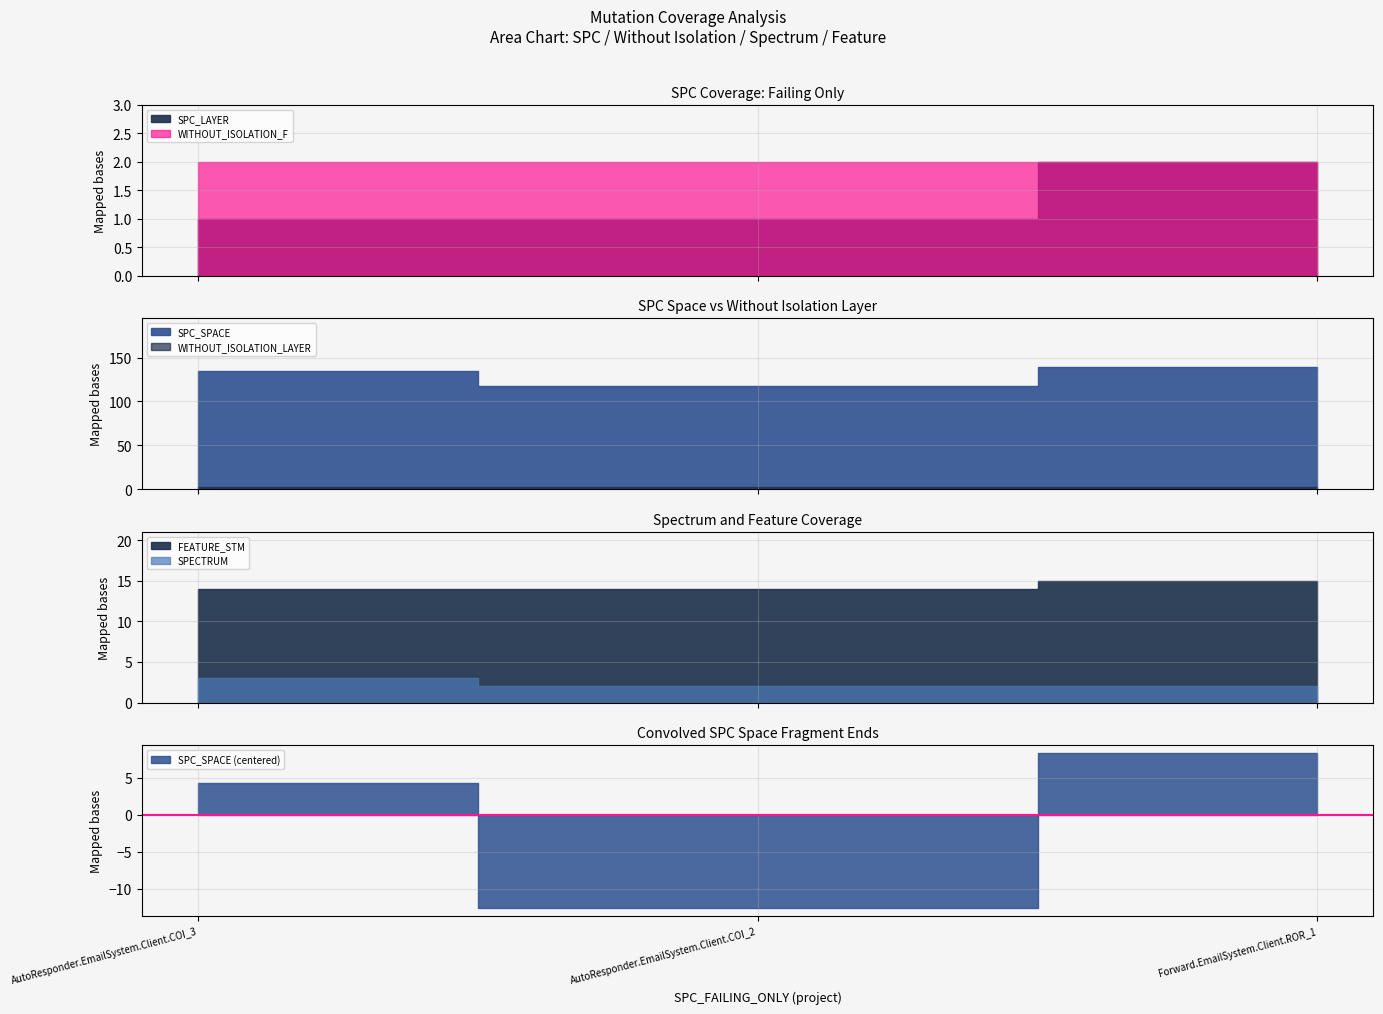

What is the greatest value displayed?

139